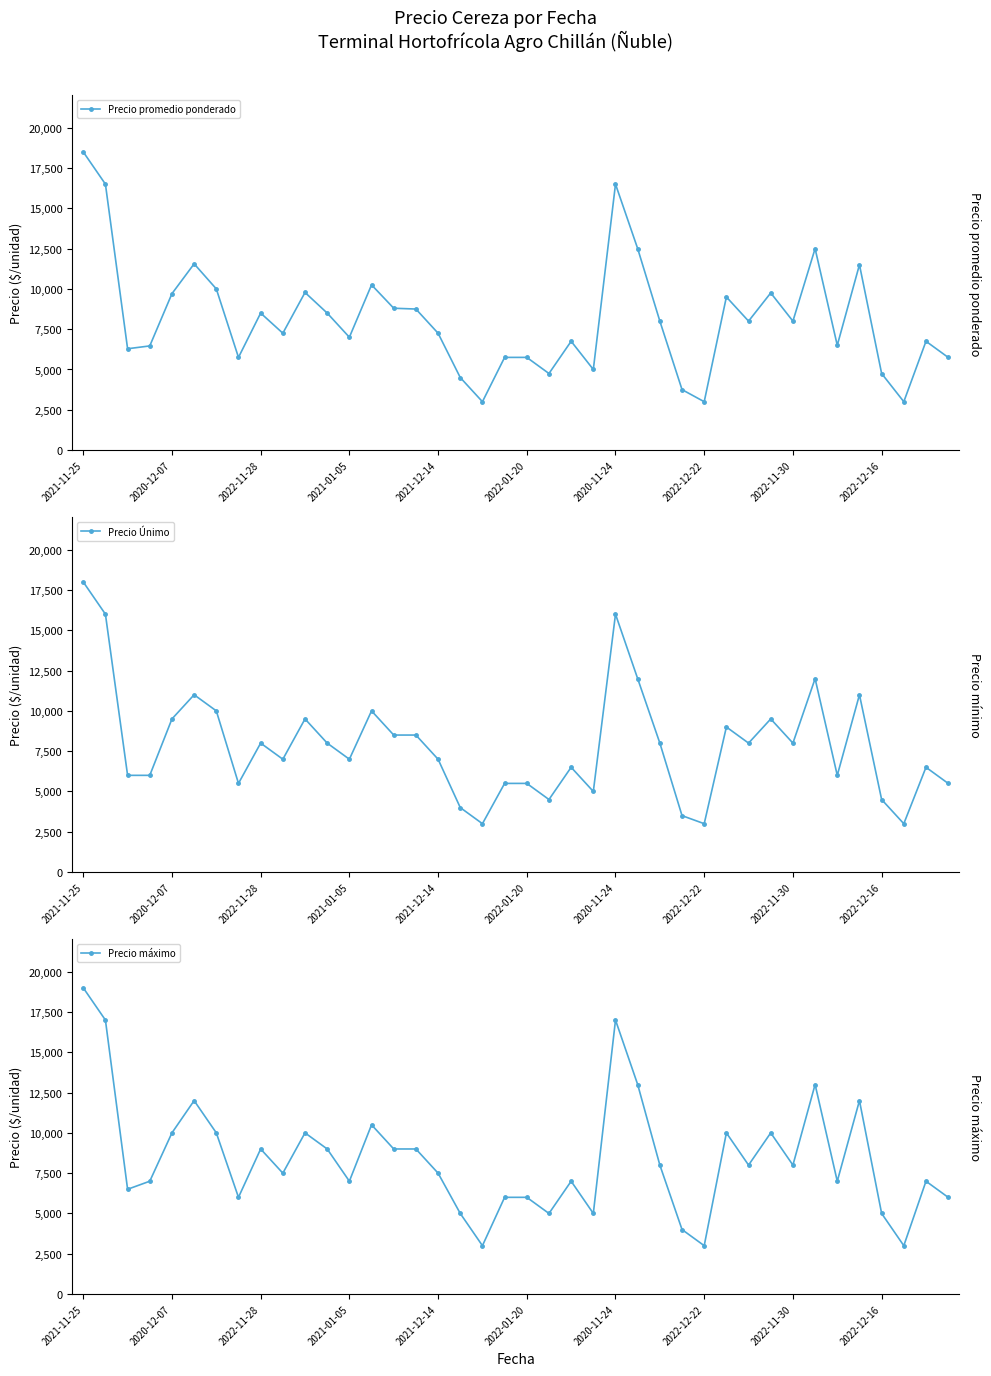

What is the sum of the Precio máximo values at 13 and 19?

16500